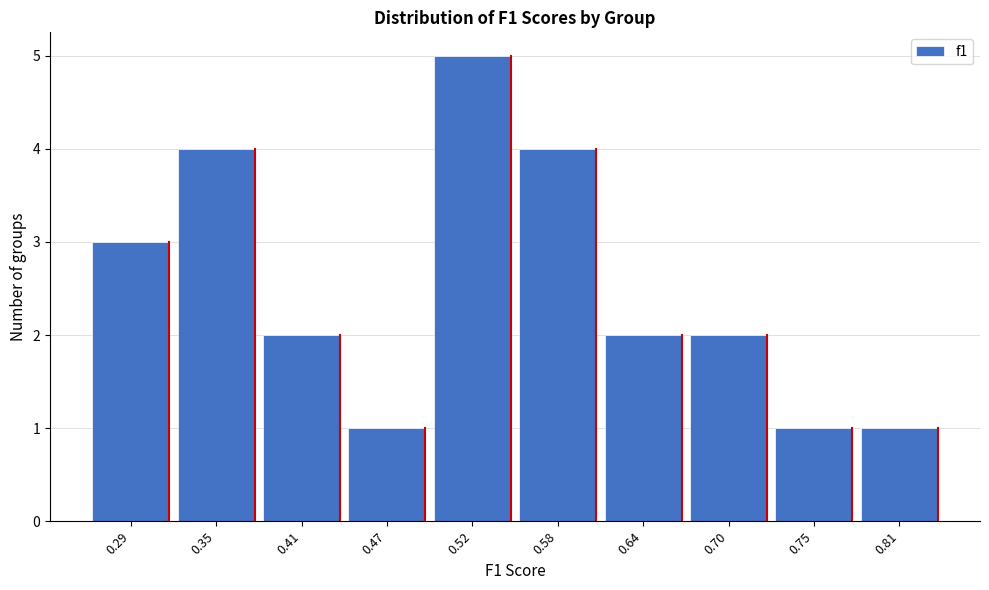

Reading left to right, what are all the values shown in this chart?

3	4	2	1	5	4	2	2	1	1